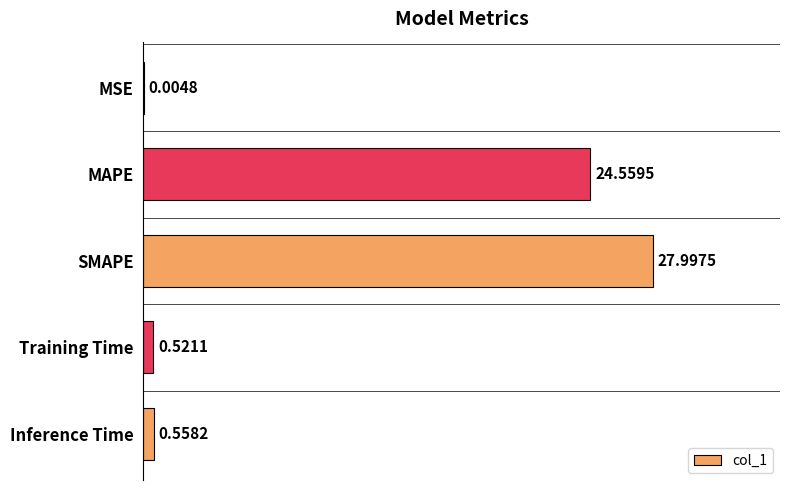

What is the sum of all values?

53.6